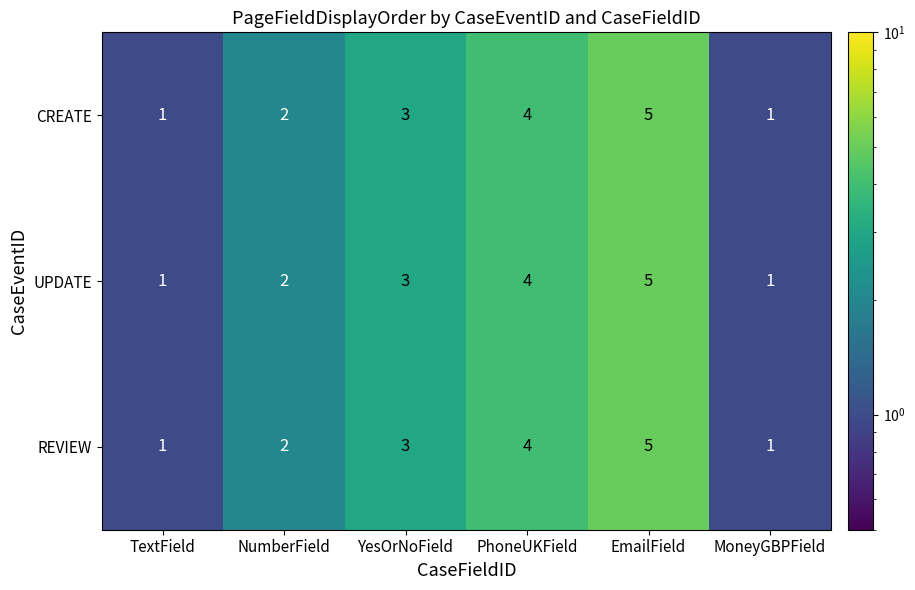

The UPDATE series shows 4 at YesOrNoField. True or false?

False